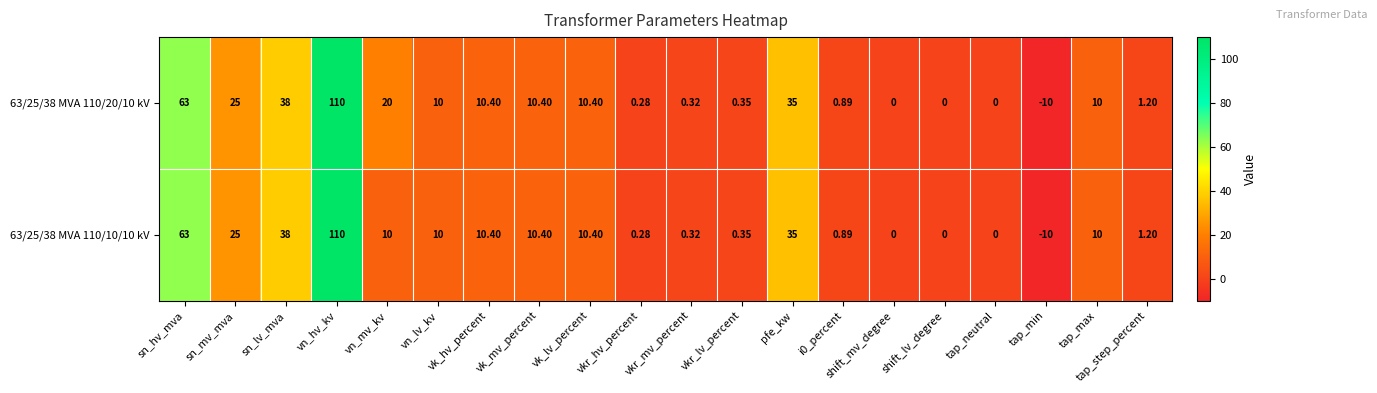

How many series are shown in this chart?

2